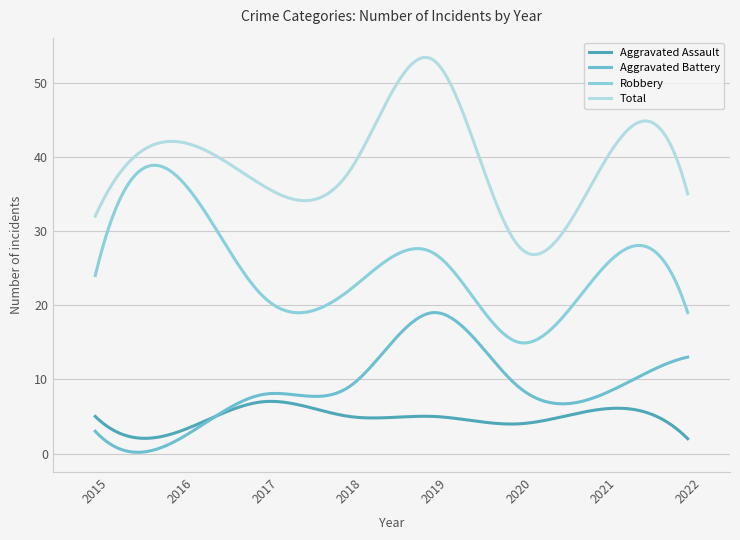

What are all the series names shown in the legend?

Aggravated Assault, Aggravated Battery, Robbery, Total